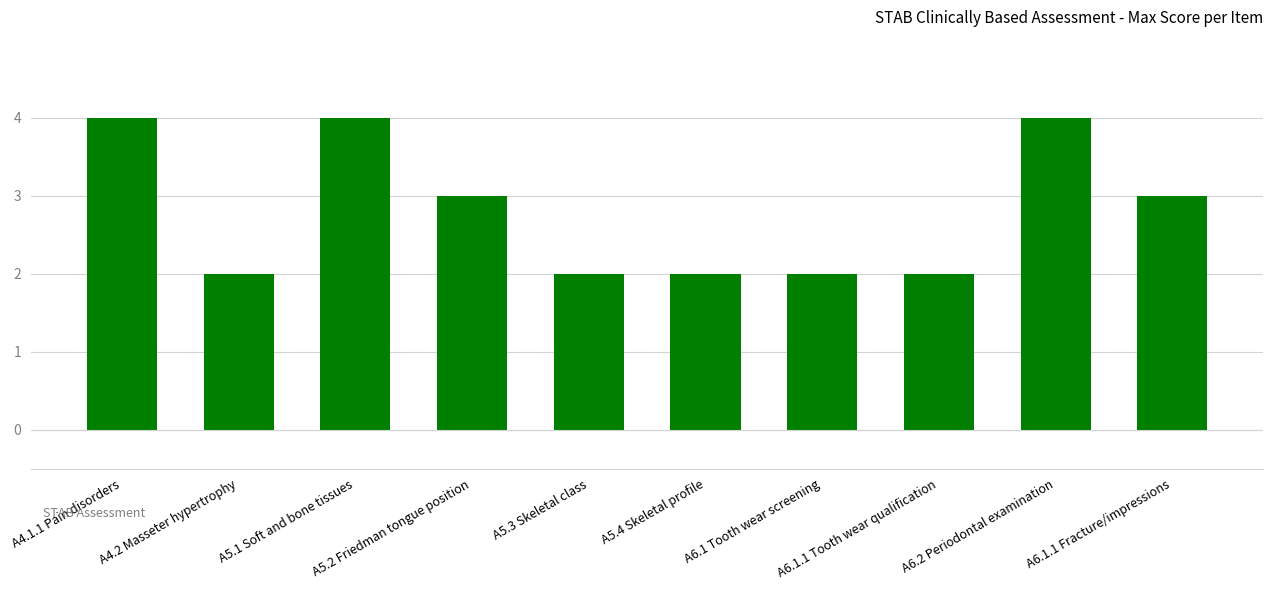

What value does the data have at A6.1.1 Tooth wear qualification?

2